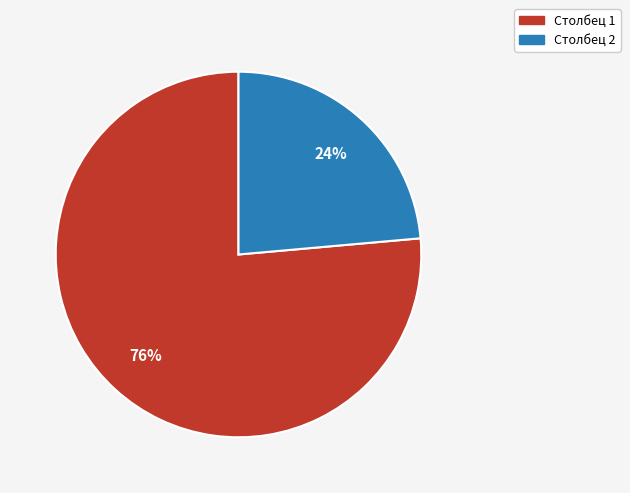

Which slice is the largest?

Столбец 1